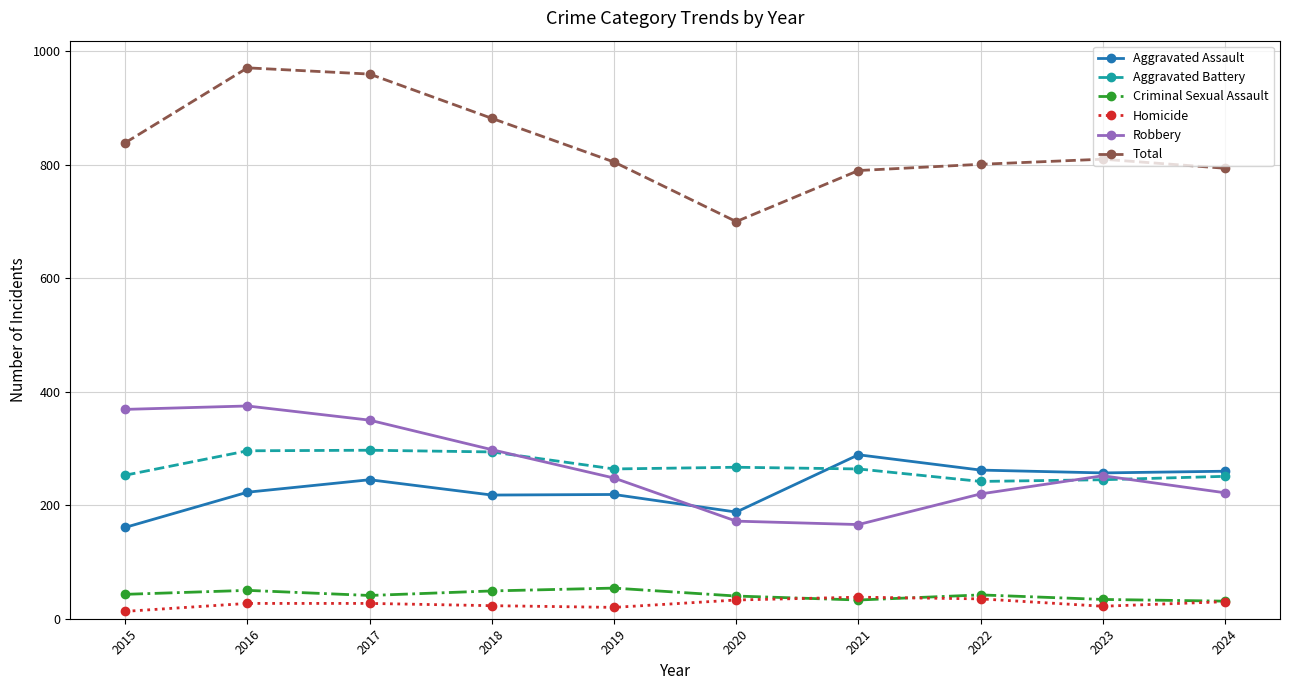

What is the total value across all series at 2020?

1400